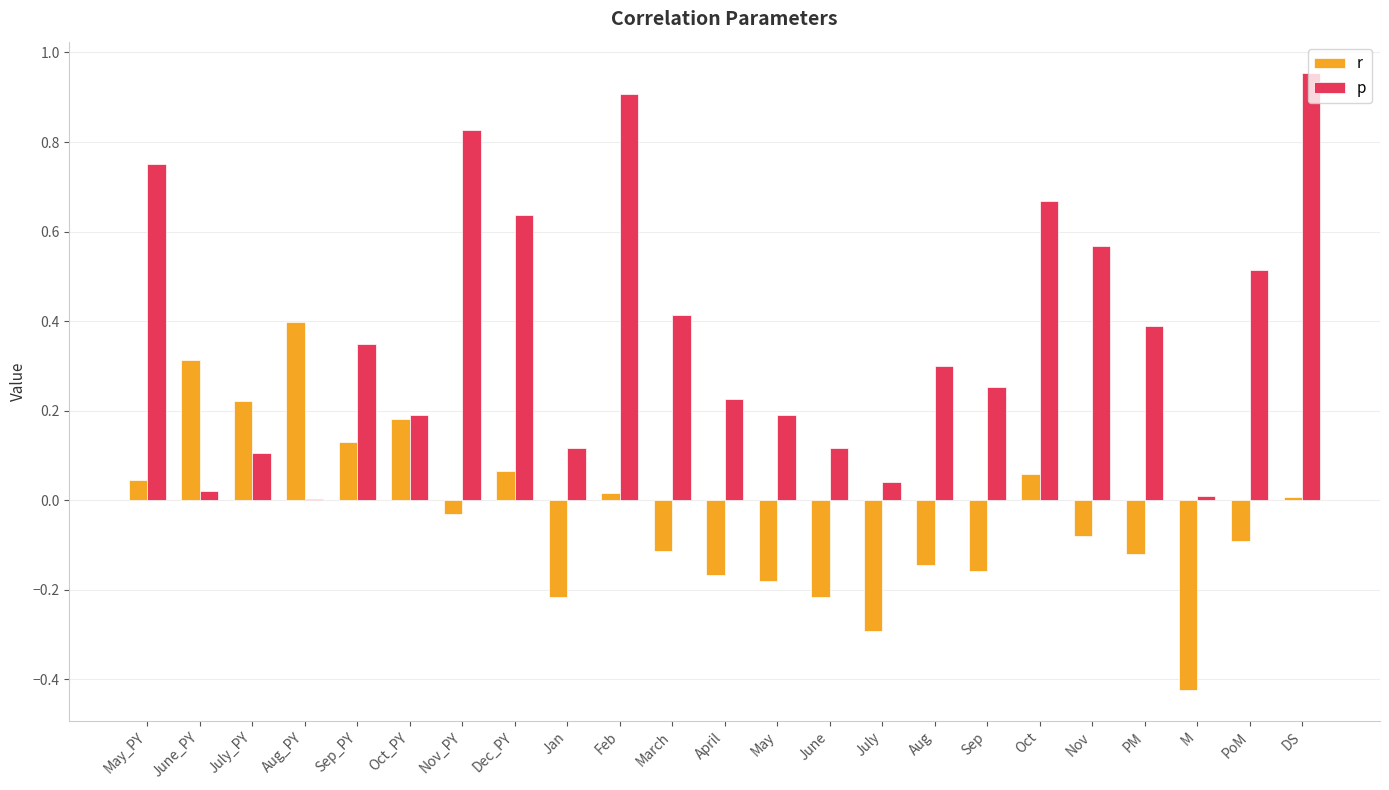

Is the value of p at Nov_PY greater than the value of r at June?

Yes